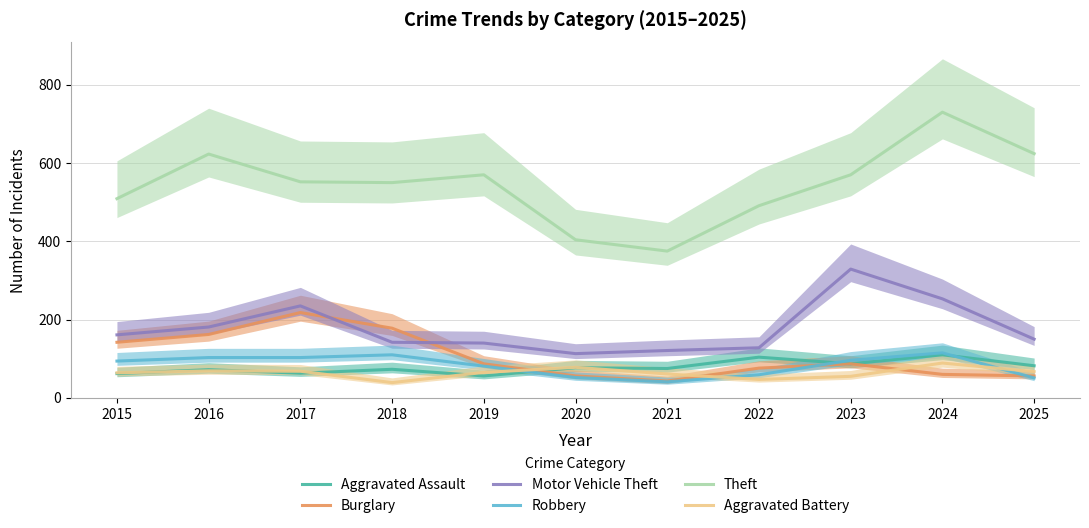

Which series has the widest spread of values?

Theft